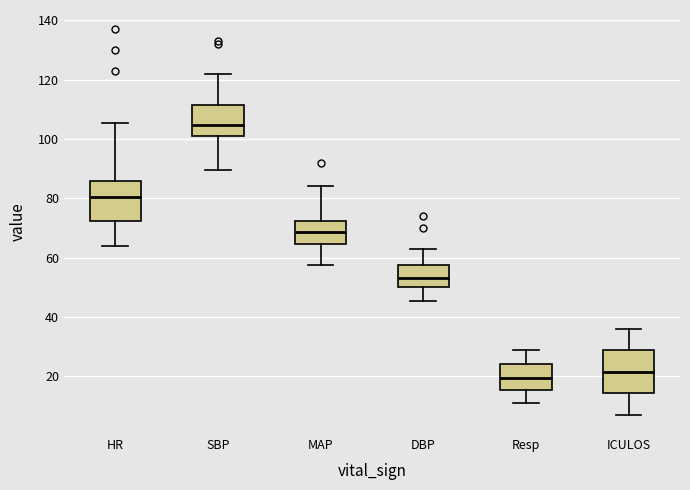

Where does the median line of the box for SBP sit on the y-axis? The values are not printed on the chart, so give them approximately, as read against the axis.

104